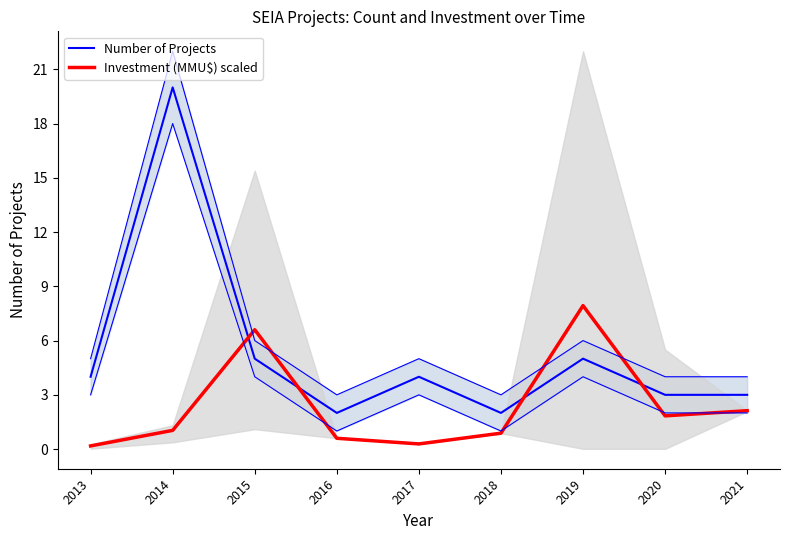

What is the greatest value displayed?

20.0